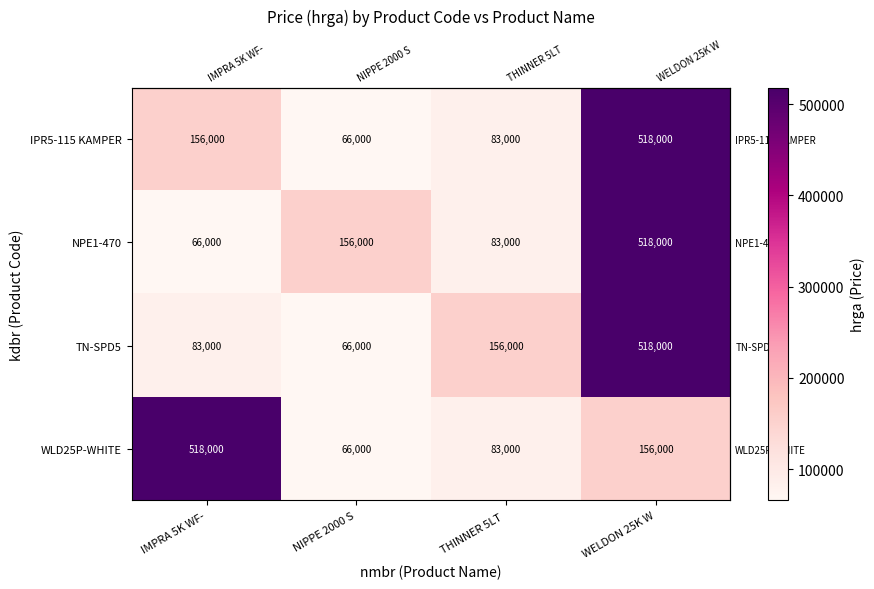

Which series changed the most between NIPPE 2000 S and THINNER 5LT ?

TN-SPD5